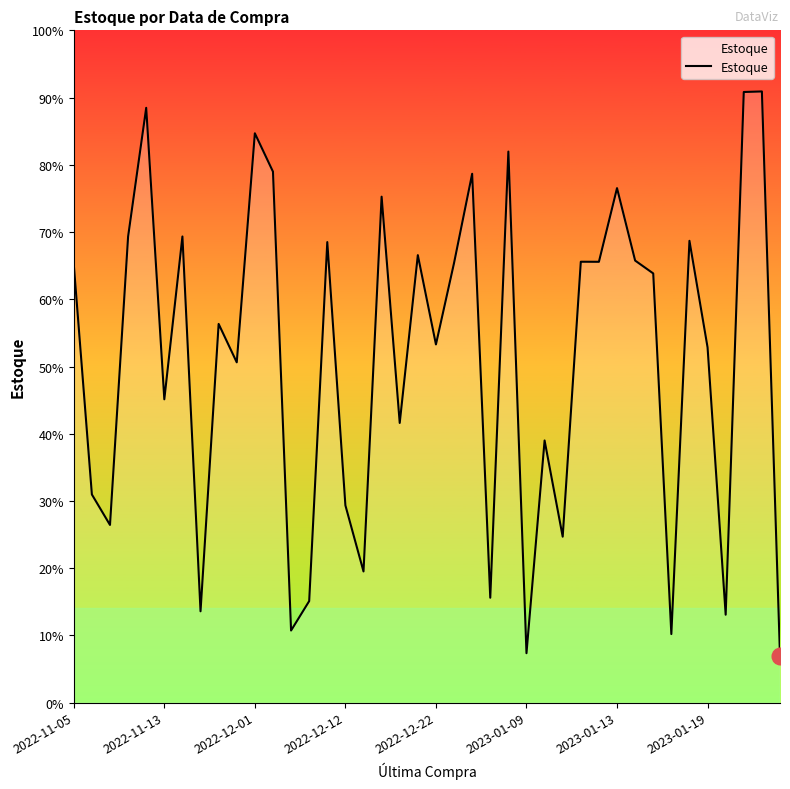

Does the chart display data point markers on the line(s)?

No